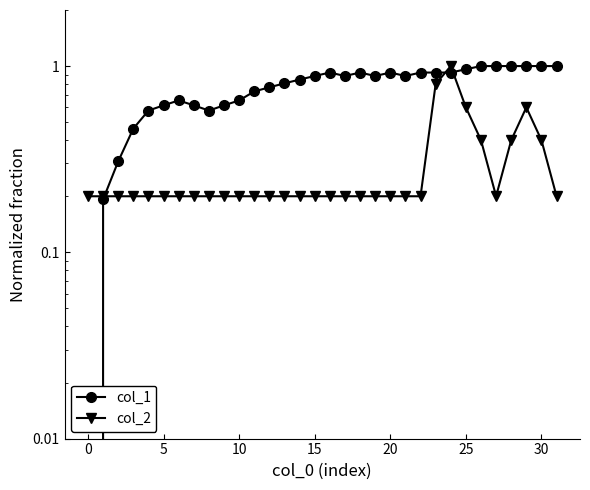

Which series changed the most between 19 and 30?

col_2